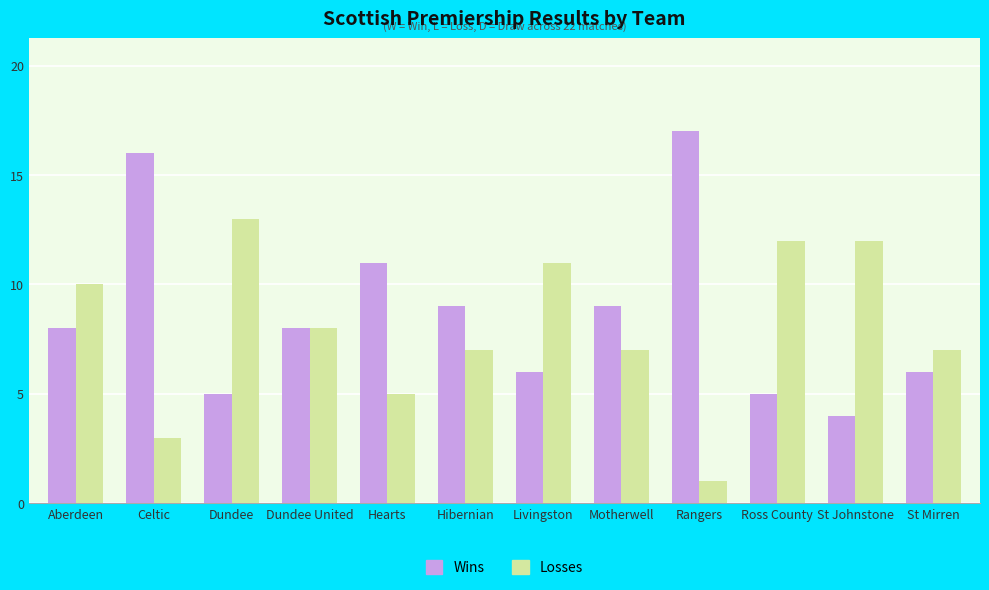

At which category is the sum across all series the highest?

Celtic